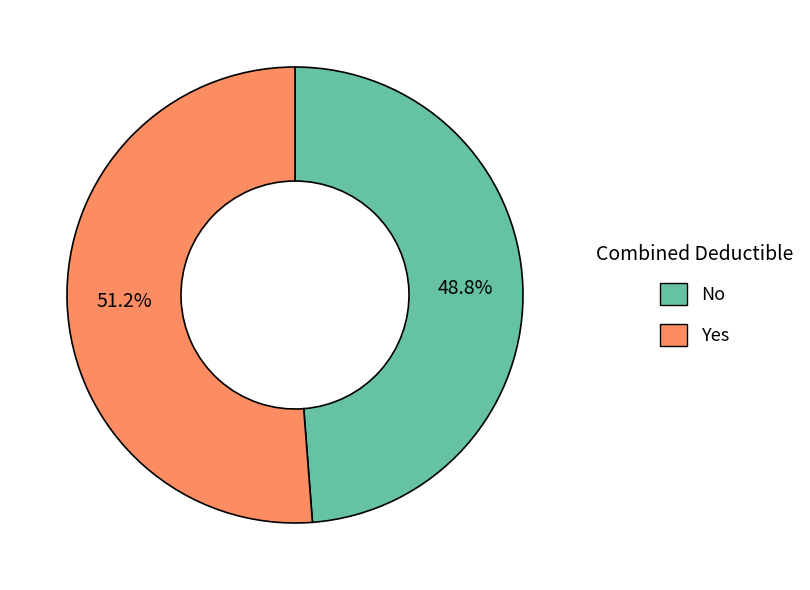

The No slice represents 57% of the pie. True or false?

False